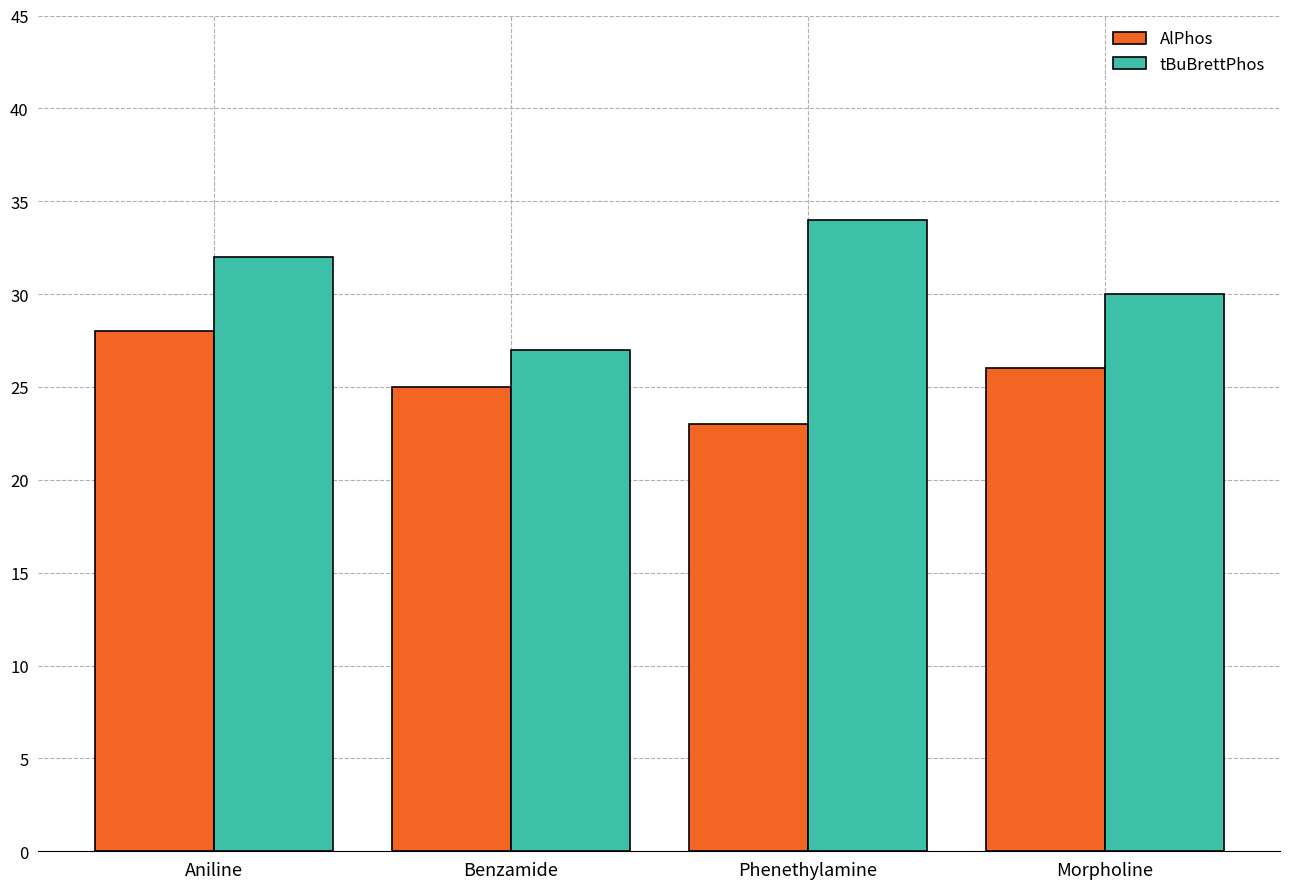

Which category has the lowest value in the AlPhos series?

Phenethylamine